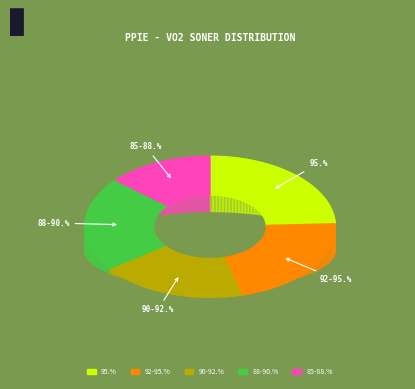

What is the change in value from 95.% to 92-95.%?

-1